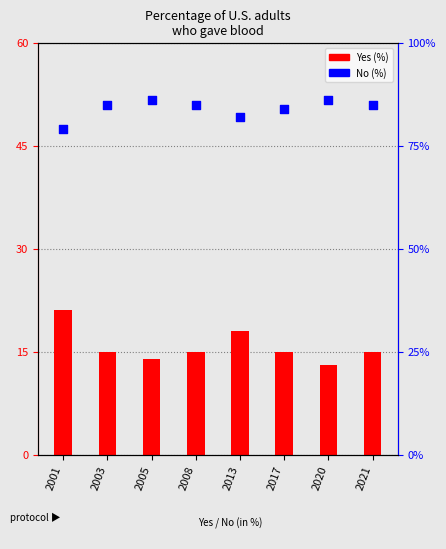

Which series reaches the minimum Y coordinate?

Yes (%)